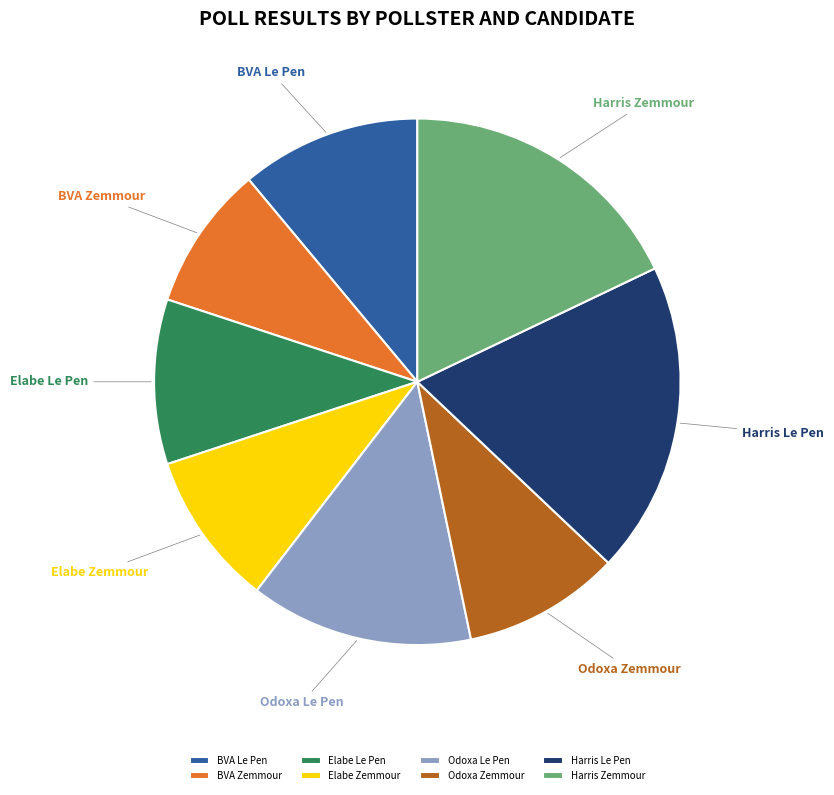

True or false: BVA Le Pen accounts for 11% of the total.

True